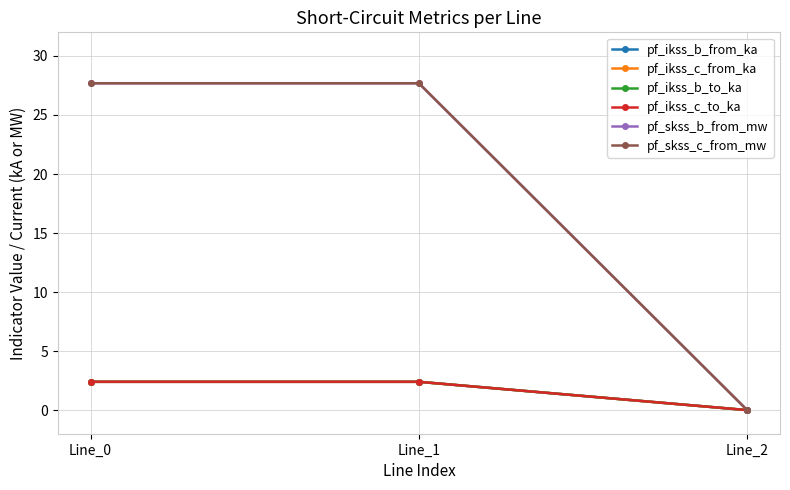

Is this an area chart (filled region under the line)?

No